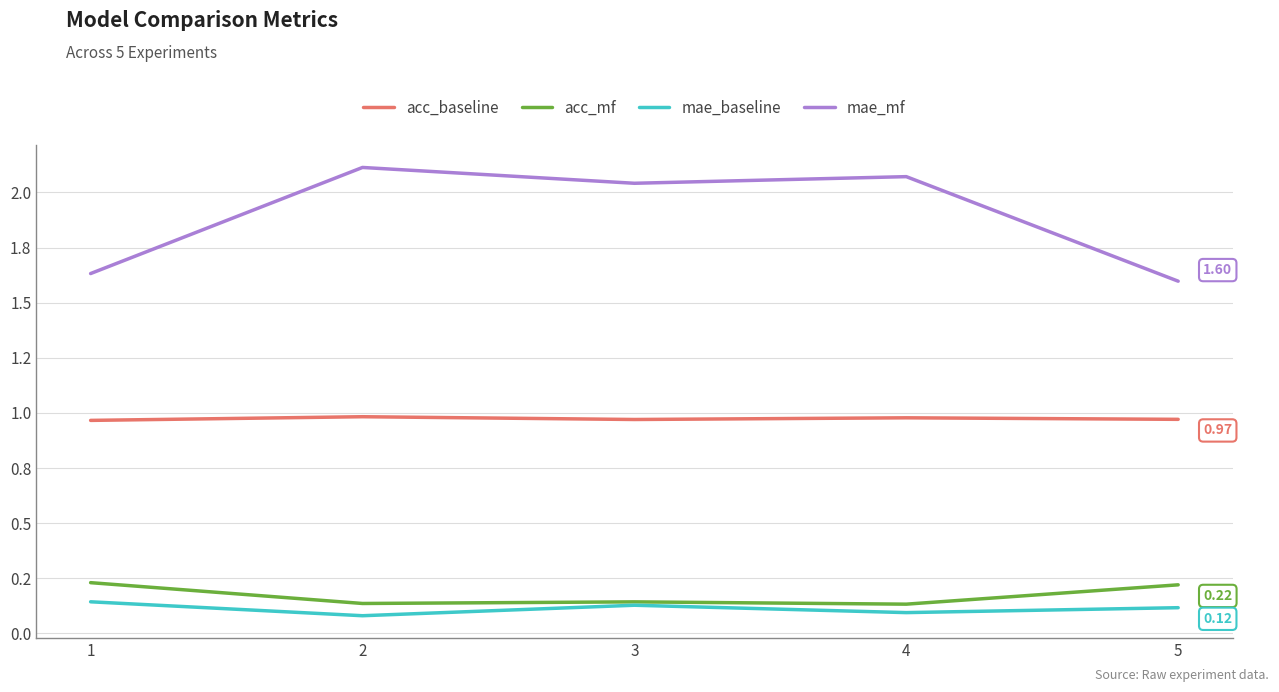

Which category has the highest value across all series?

2